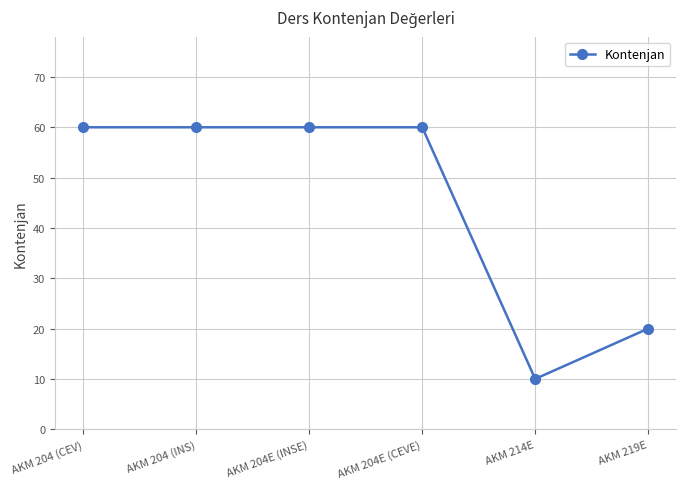

True or false: the data shows 12 at AKM 219E.

False